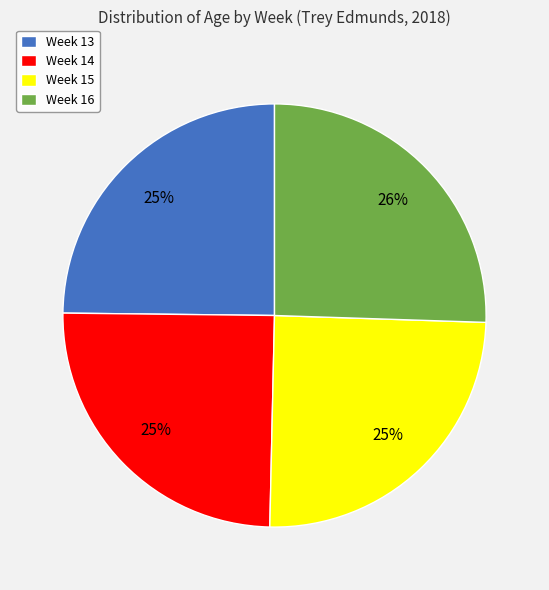

Which category has the biggest portion of the pie?

Week 16